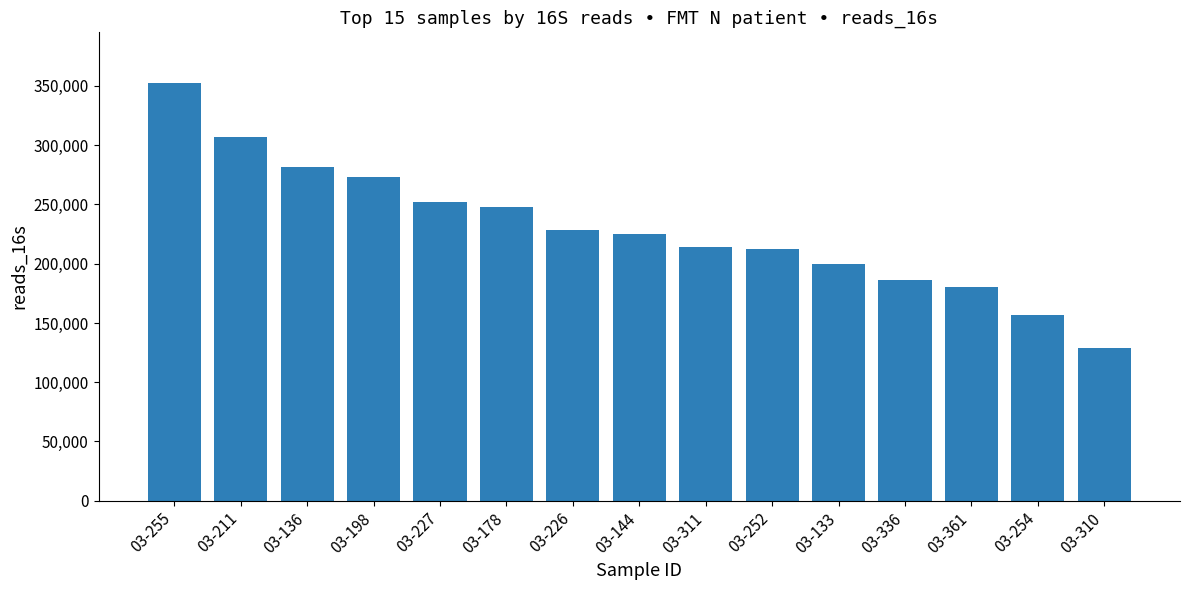

What is the change in value from 03-255 to 03-310?

-223632